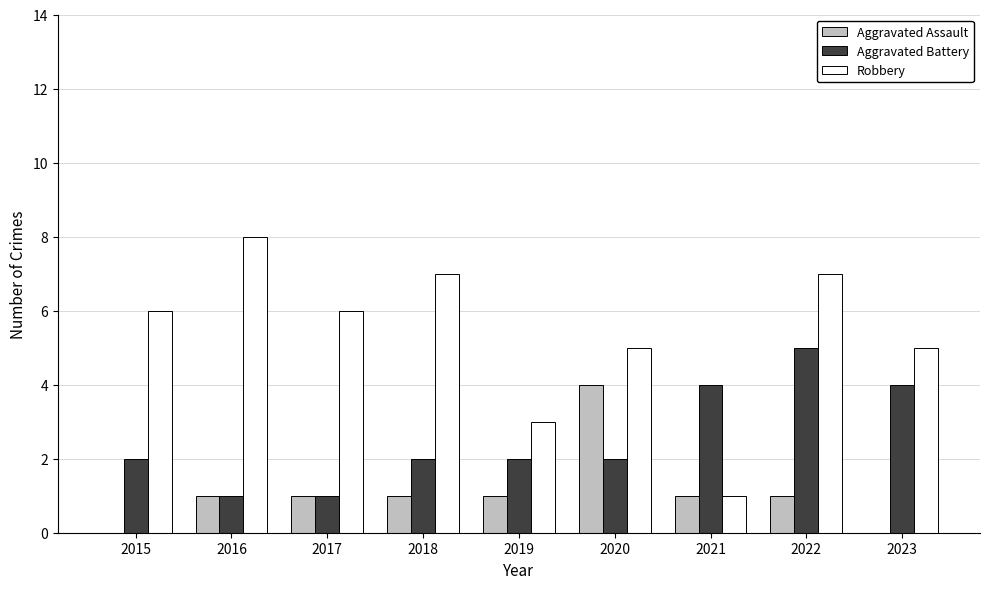

Which series changed the most between 2016 and 2017?

Robbery